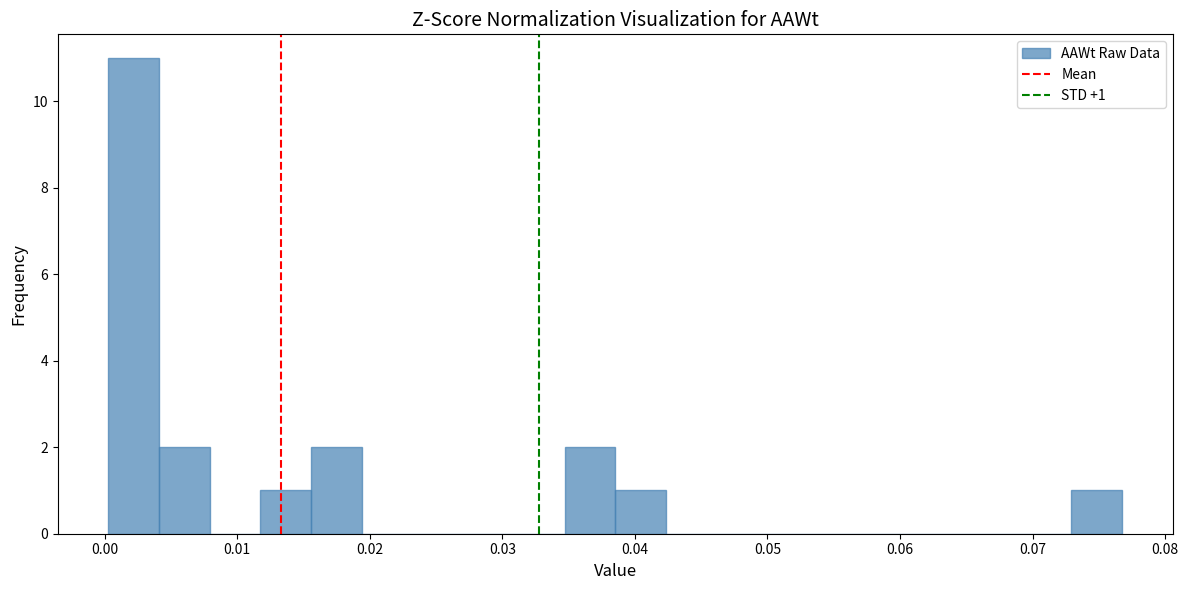

Around what value on the x-axis is the tallest bar? Give the approximate position of its centre, as read against the axis.

0.002